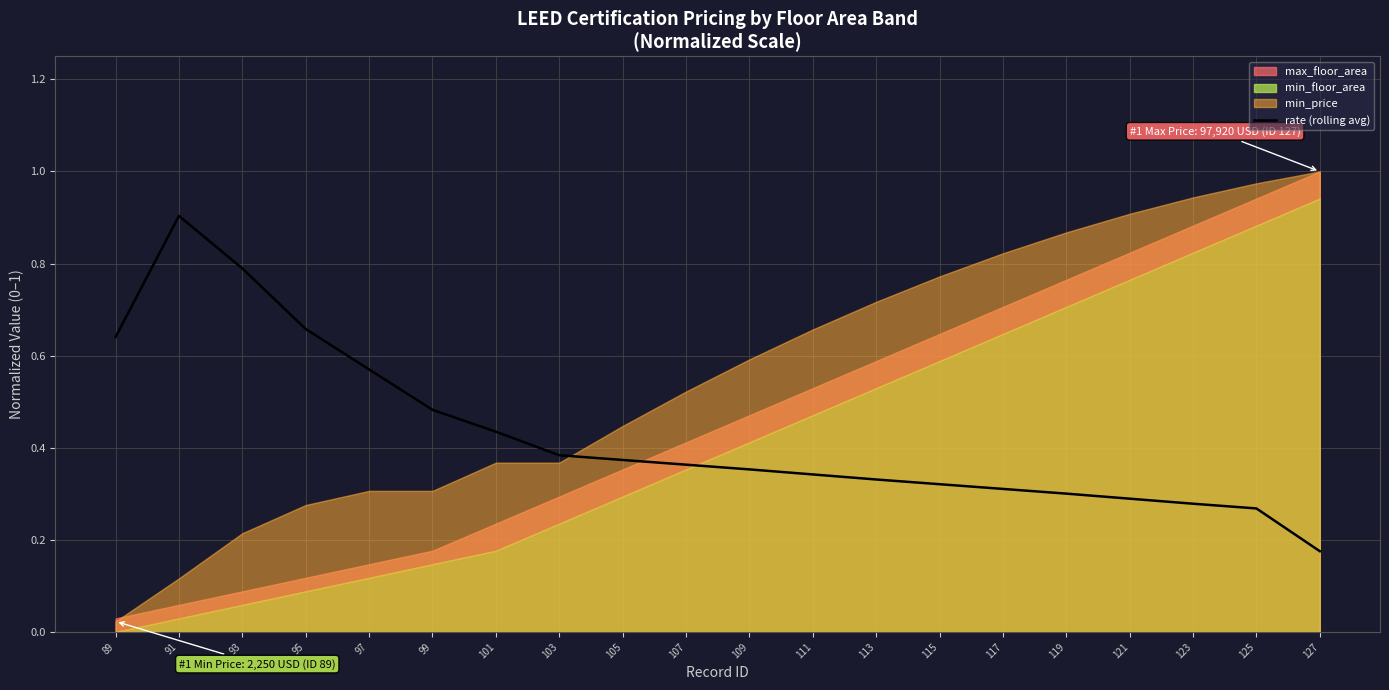

Read the value at 107.

0.4